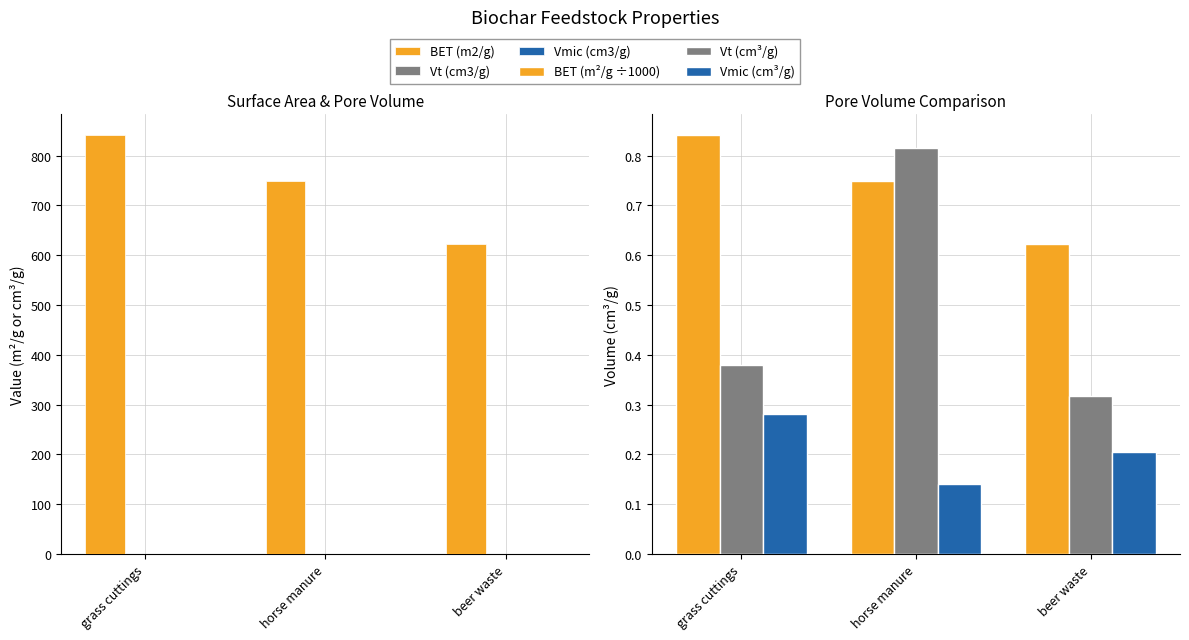

How many distinct data groups are displayed?

6